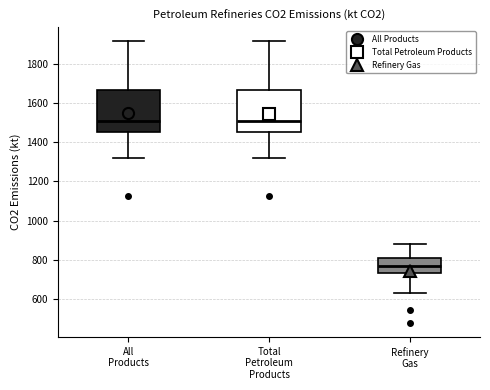

Reading left to right, transcribe this box plot: for each box, give where its median line is, the range the box spans, and where its two whiskers end, as read against the y-axis. The values are not printed on the chart, so give them approximately, as read against the axis.

All Products: median 1500, box 1460 to 1660, whiskers 1320 to 1920
Total Petroleum Products: median 1500, box 1460 to 1660, whiskers 1320 to 1920
Refinery Gas: median 760, box 740 to 820, whiskers 640 to 880